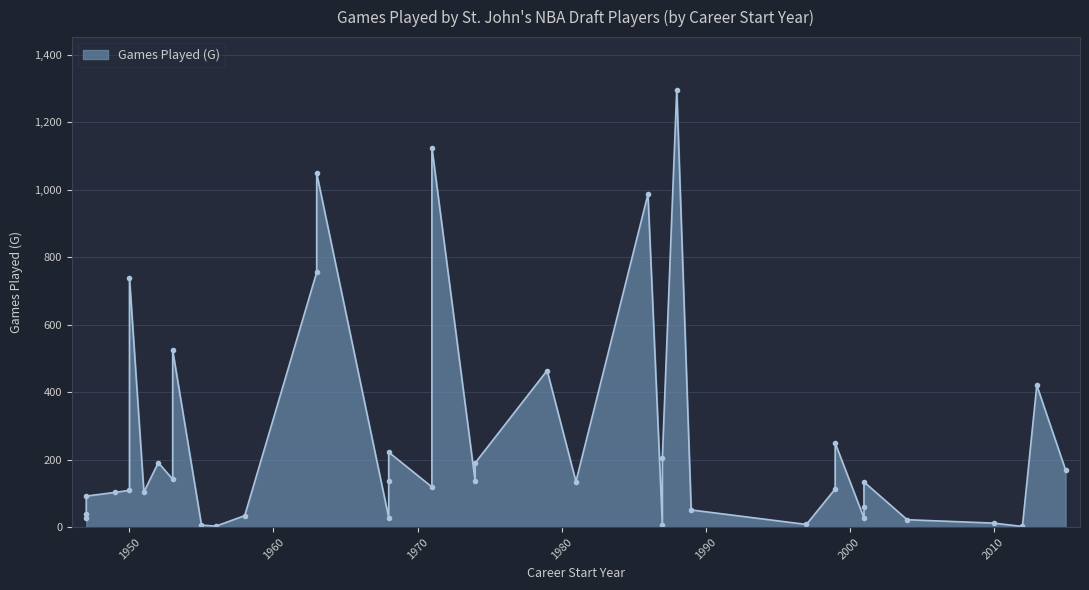

Rank the categories by value from highest to lowest.

1988, 1971, 1963, 1986, 1963, 1950, 1953, 1979, 2013, 1999, 1968, 1987, 1952, 1974, 2015, 1953, 1968, 1974, 1981, 2001, 1971, 1999, 1950, 1951, 1949, 1947, 2001, 1989, 1947, 1958, 1947, 1968, 2001, 2004, 2010, 1997, 1987, 1955, 1956, 2012